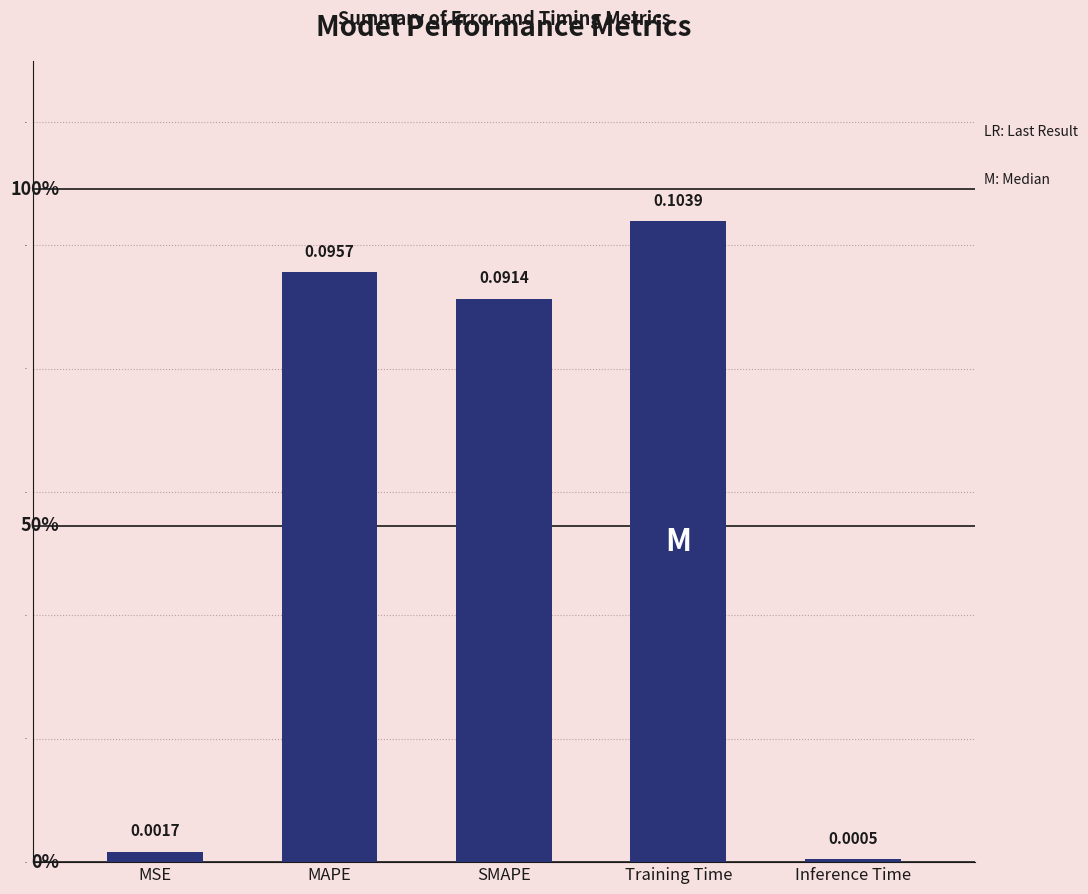

The chart shows a value of 0.0 at Inference Time. True or false?

True